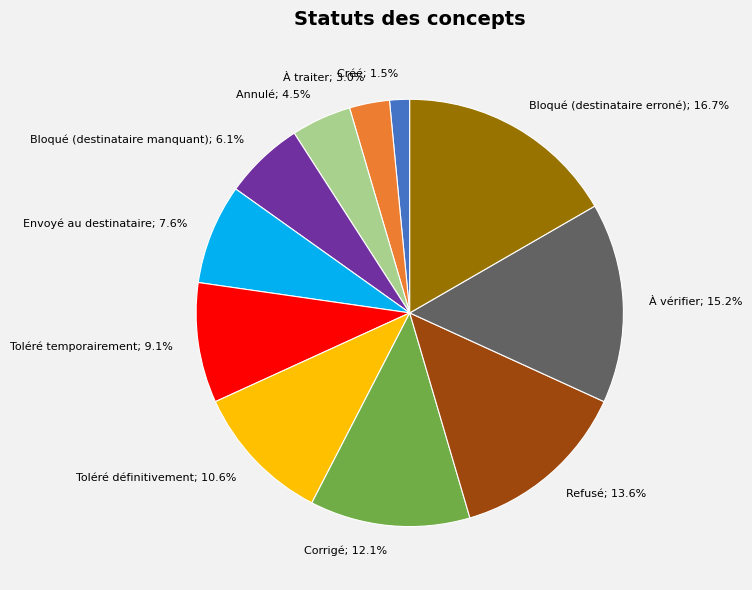

How many segments does this pie chart have?

11